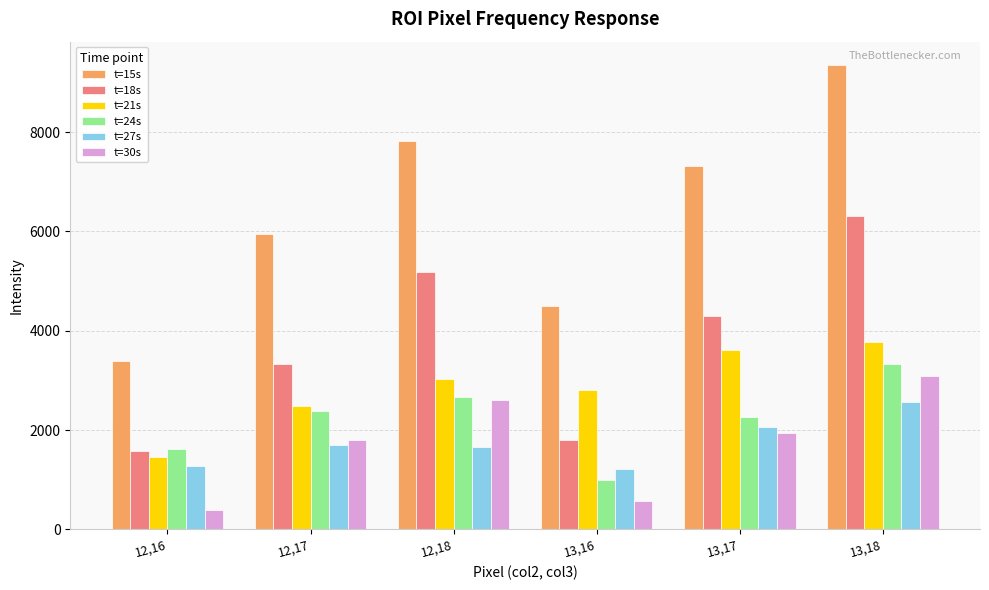

What is the difference between the highest and lowest values at 12,17?

4243.1